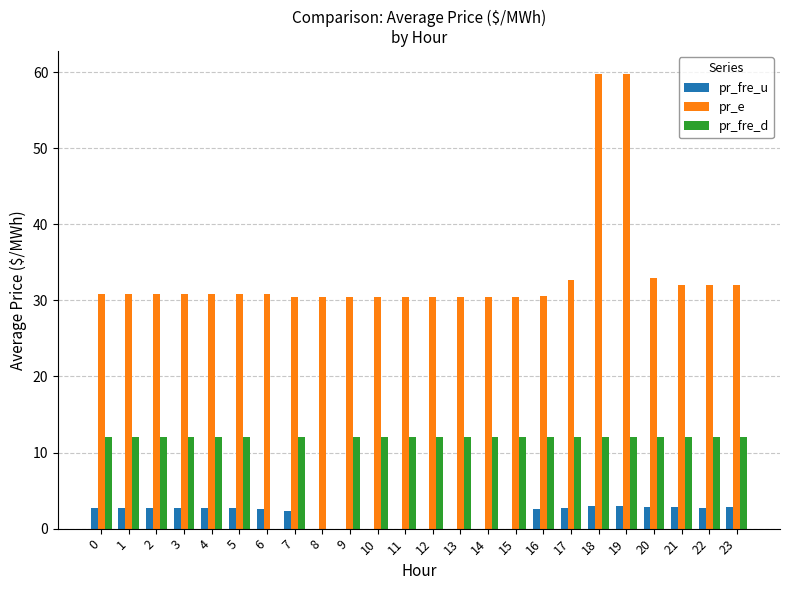

Is the value of pr_fre_u at 15 greater than the value of pr_fre_d at 0?

No